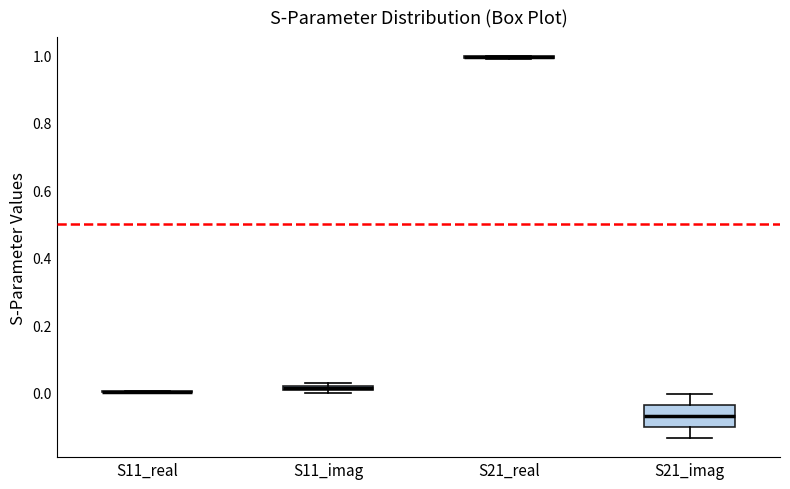

Which box is the tallest, from its lower edge to its upper edge?

S21_imag